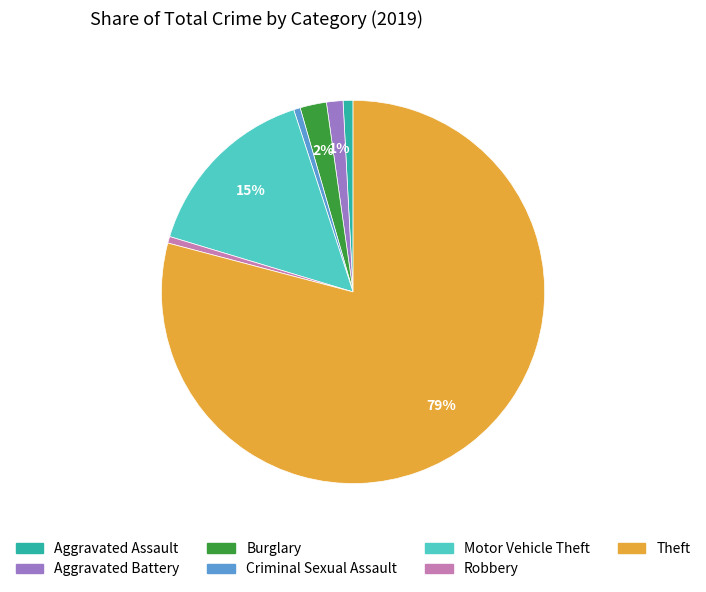

Which slice is the largest?

Theft